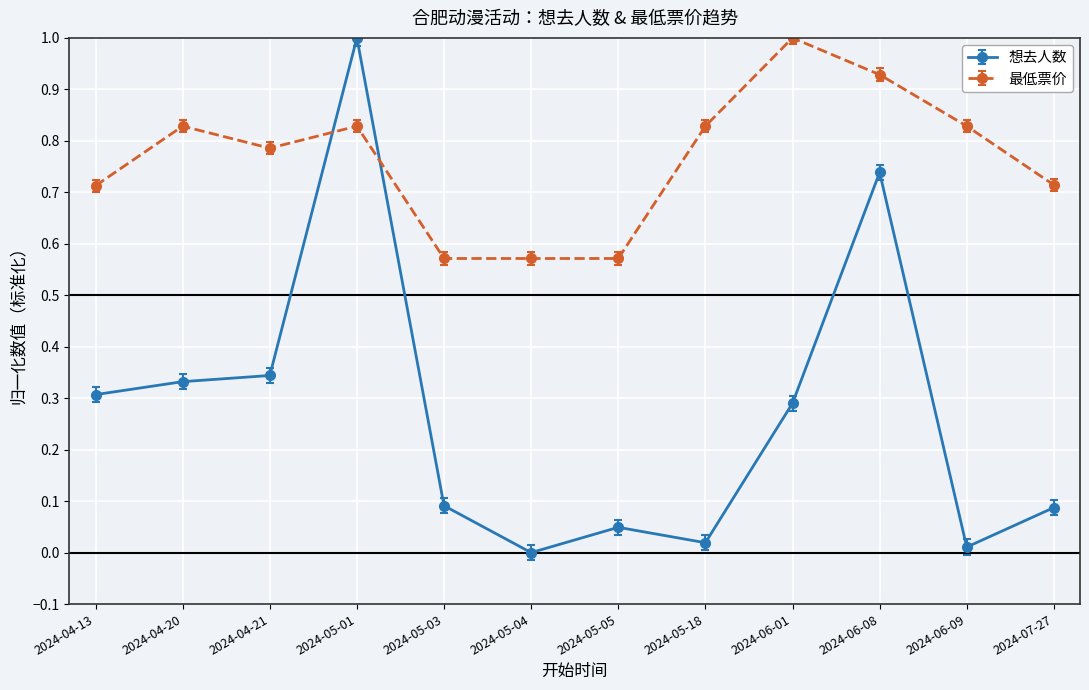

What is the sum of the 想去人数 values at 2024-04-21 and 2024-05-01?

1.3